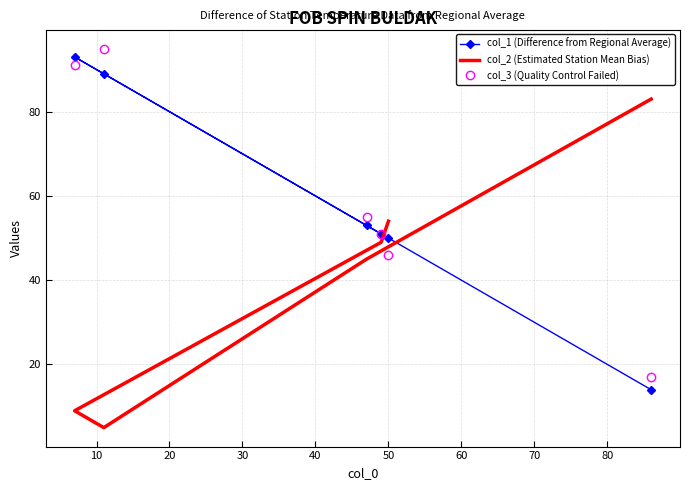

At 50, list the series in order from largest to smallest.

col_2 (Estimated Station Mean Bias), col_1 (Difference from Regional Average), col_3 (Quality Control Failed)